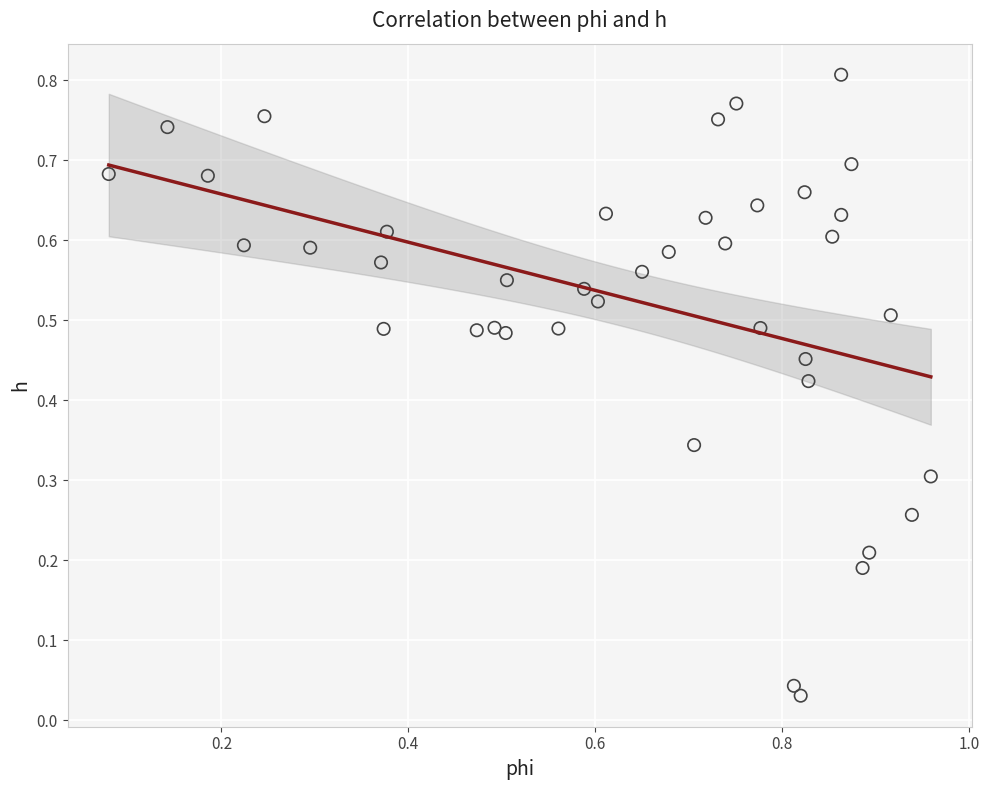

How many data points are displayed?

40